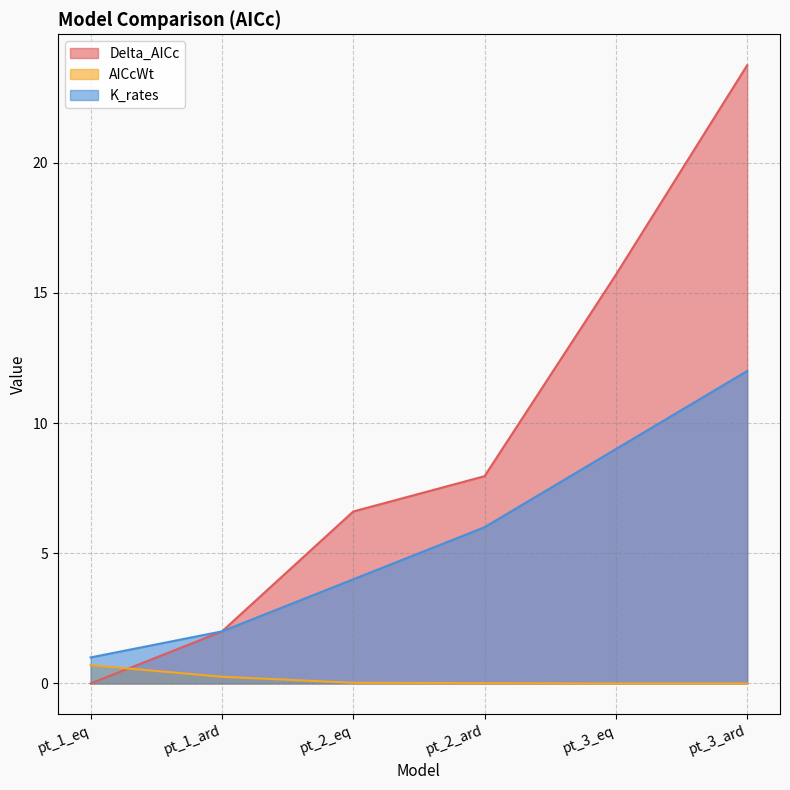

What is the spread (max minus min) of values at pt_3_eq?

15.7